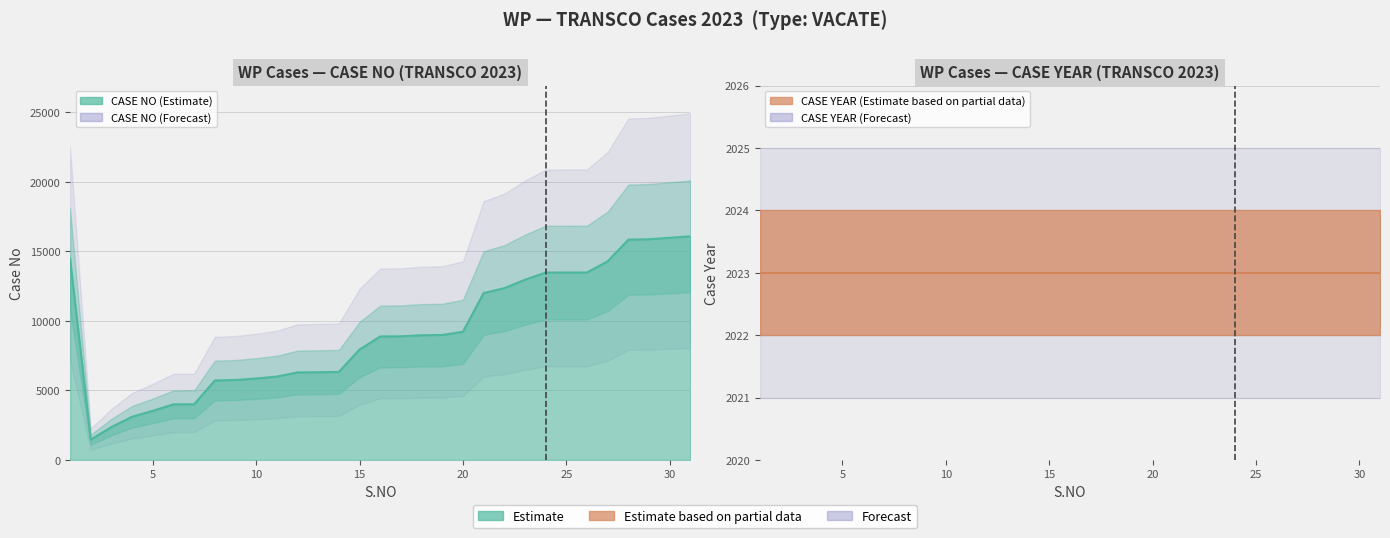

Rank the categories by value from highest to lowest.

31, 30, 29, 28, 1, 27, 26, 25, 24, 23, 22, 21, 20, 19, 18, 17, 16, 15, 14, 13, 12, 11, 10, 9, 8, 7, 6, 5, 4, 3, 2